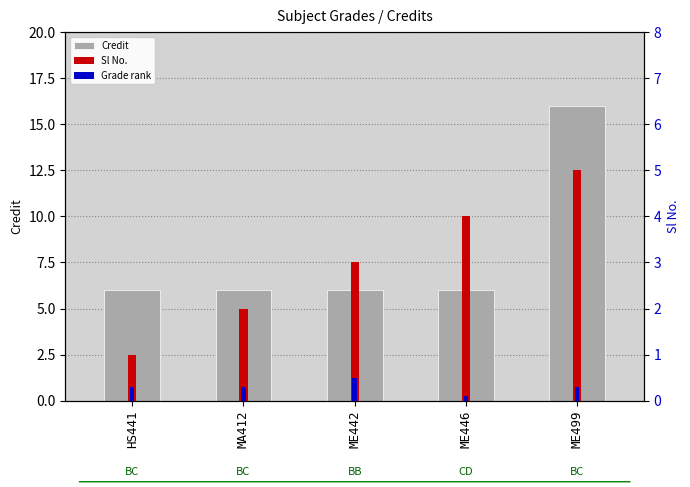

What is the average value of the Grade rank series?

0.3